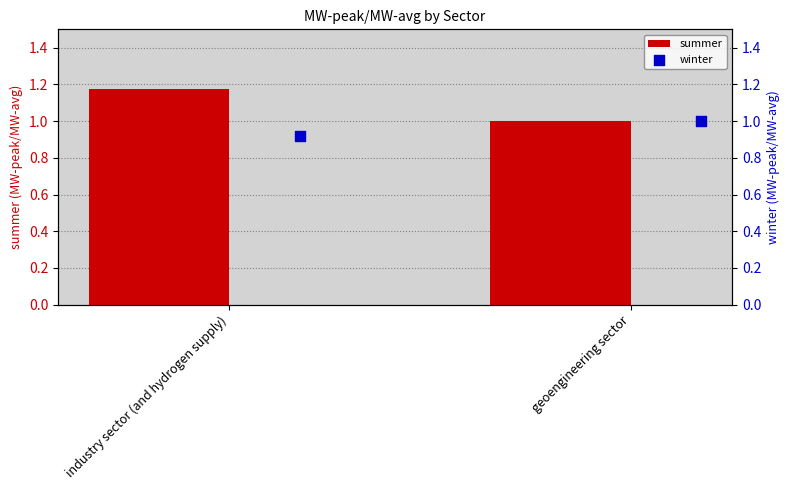

What are all the series names shown in the legend?

summer, winter